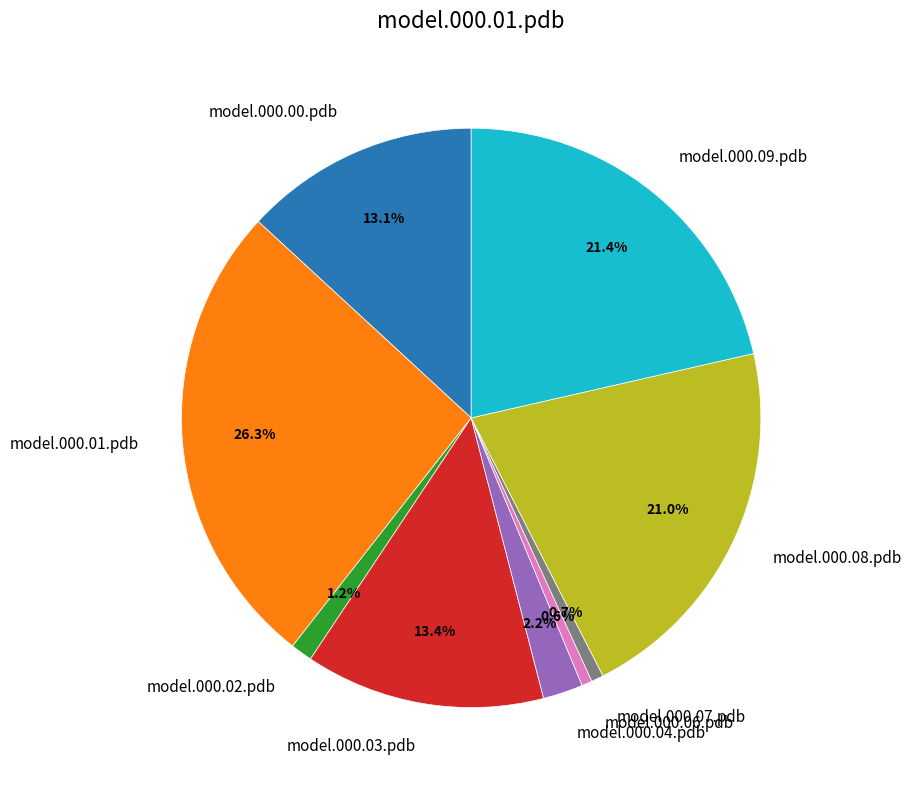

How many segments does this pie chart have?

9